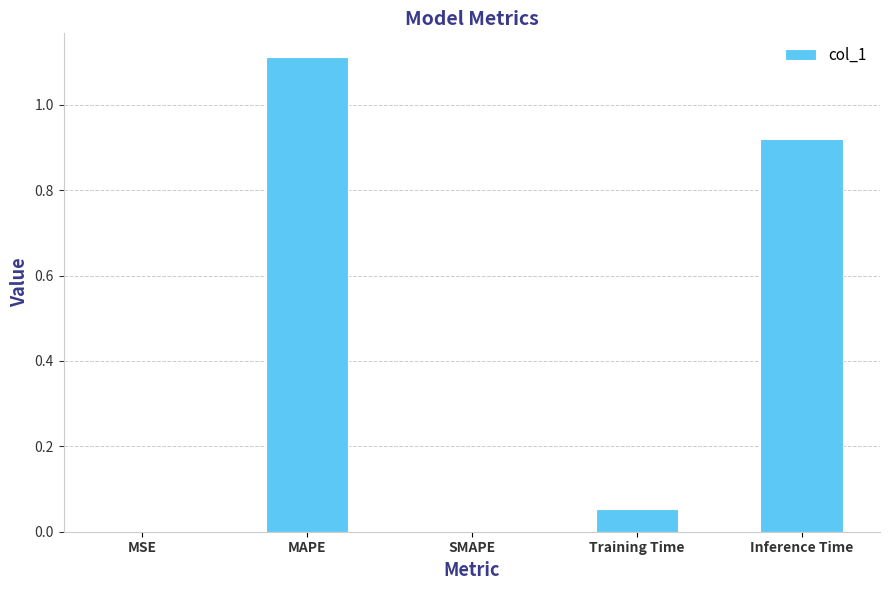

What is the change in value from Training Time to Inference Time?

+0.9